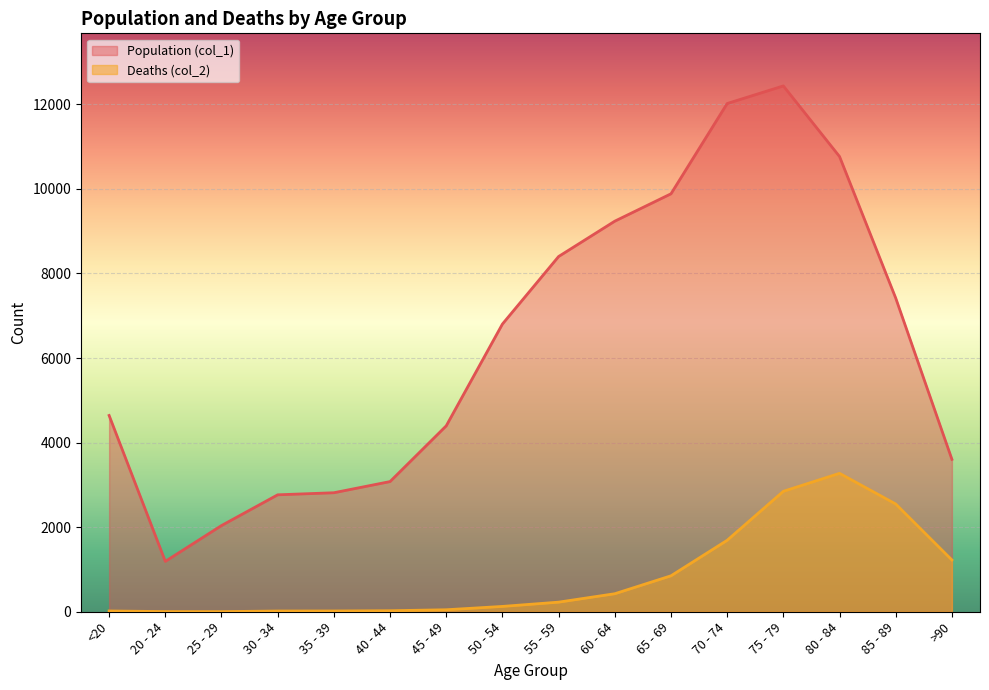

Reading left to right, list all the values displayed in this chart.

Population (col_1): <20=4641	20 - 24=1191	25 - 29=2038	30 - 34=2765	35 - 39=2814	40 - 44=3078	45 - 49=4396	50 - 54=6803	55 - 59=8400	60 - 64=9236	65 - 69=9883	70 - 74=12018	75 - 79=12434	80 - 84=10764	85 - 89=7417	>90=3604
Deaths (col_2): <20=18	20 - 24=4	25 - 29=3	30 - 34=17	35 - 39=18	40 - 44=24	45 - 49=47	50 - 54=126	55 - 59=227	60 - 64=426	65 - 69=850	70 - 74=1690	75 - 79=2848	80 - 84=3273	85 - 89=2548	>90=1224